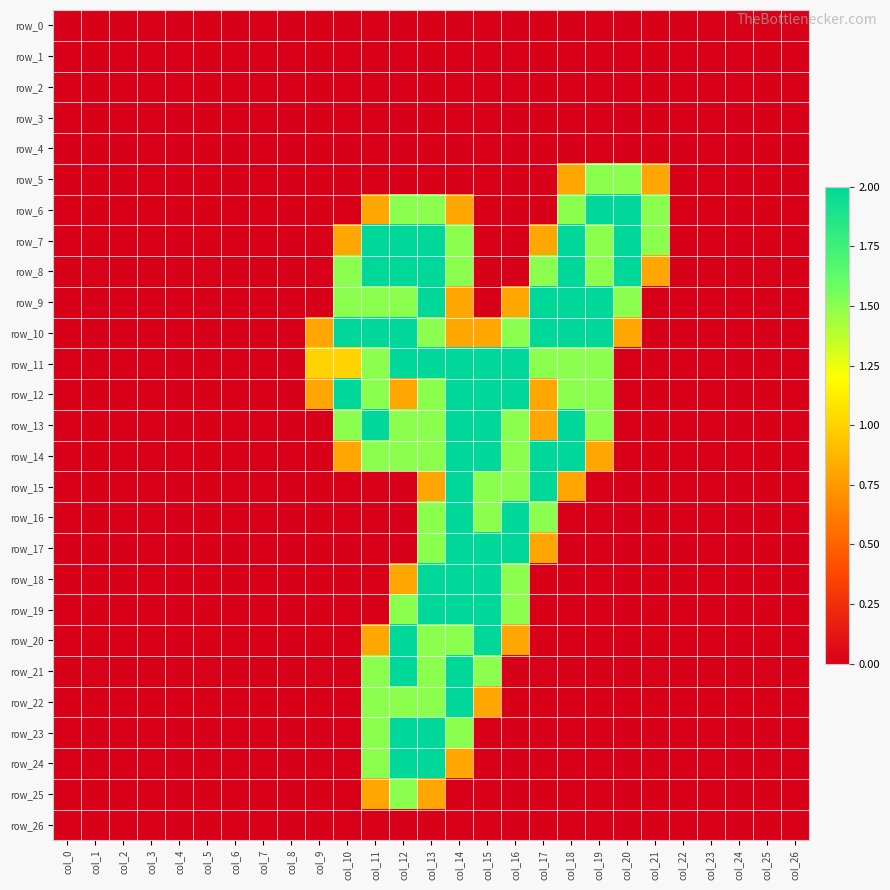

Which series has the largest range (max minus min)?

row_6